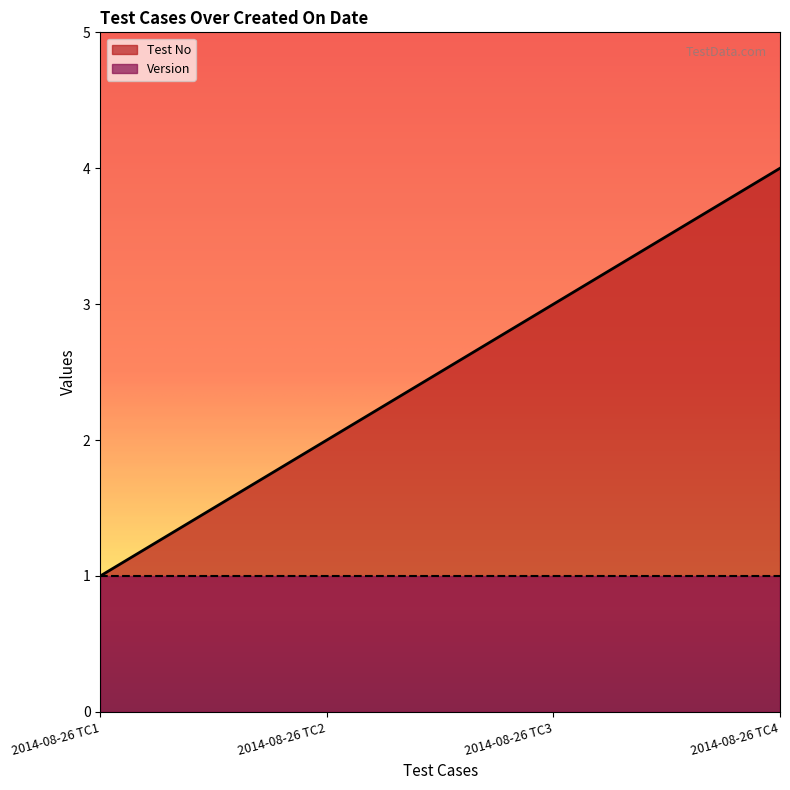

What is the ratio of the value at 2014-08-26 TC3 to the value at 2014-08-26 TC2?

1.5